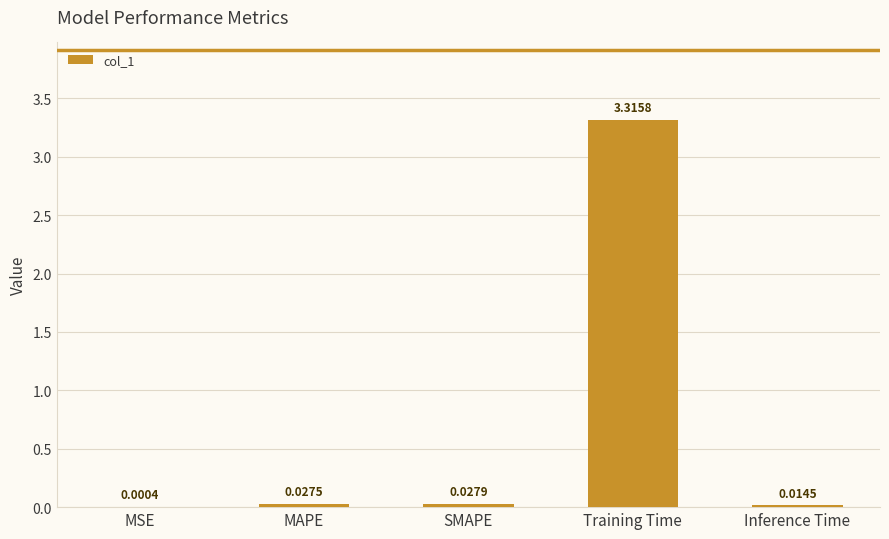

Which has a higher value, MSE or Training Time?

Training Time